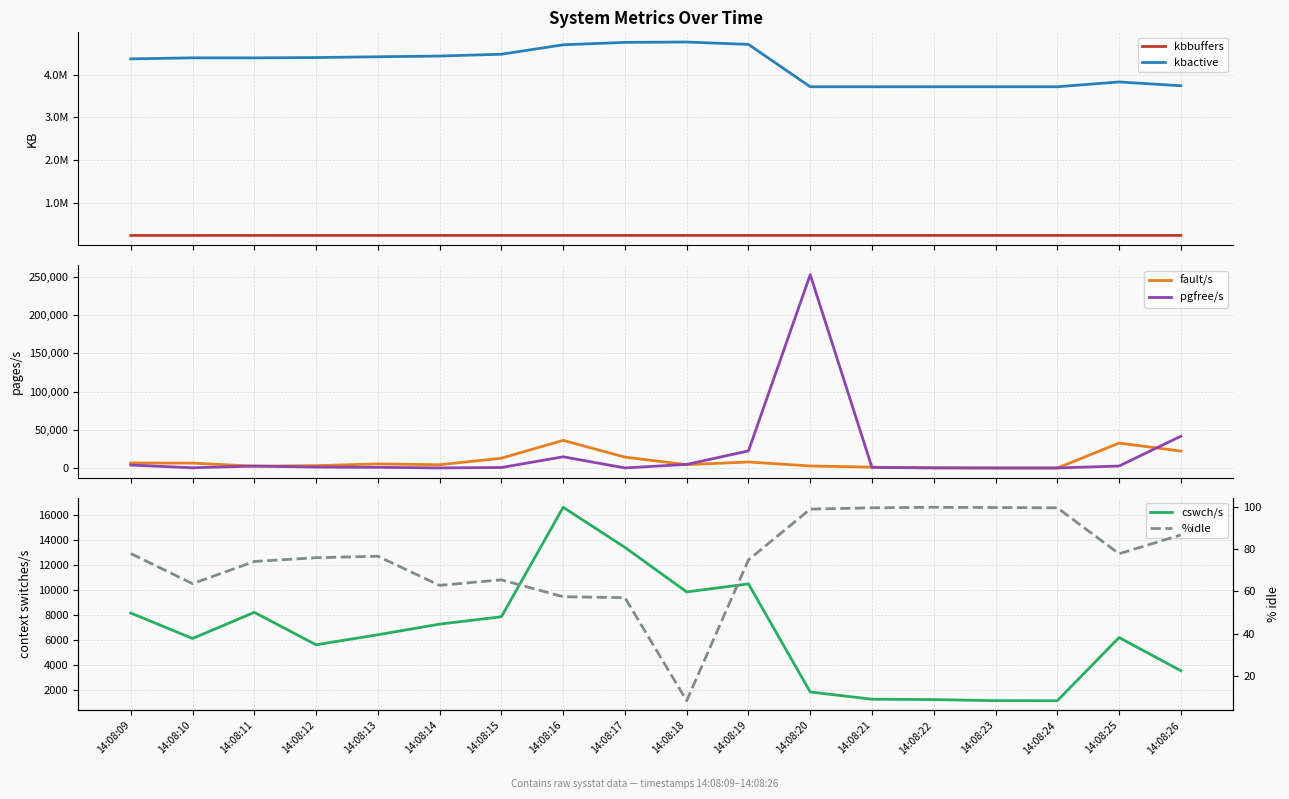

True or false: kbbuffers and kbactive intersect in this chart.

False